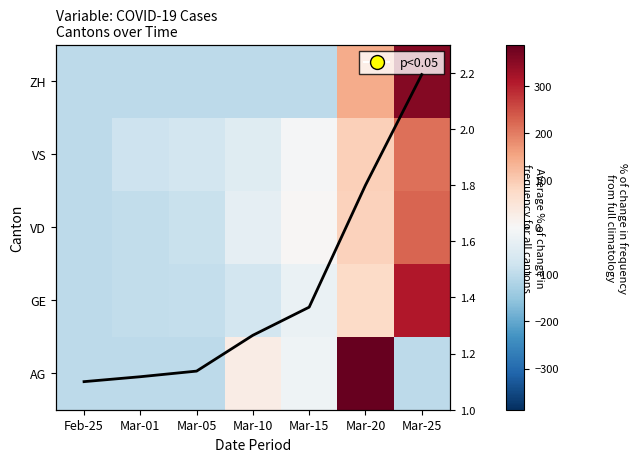

True or false: VS has a value of 121.0 at Mar-25.

False